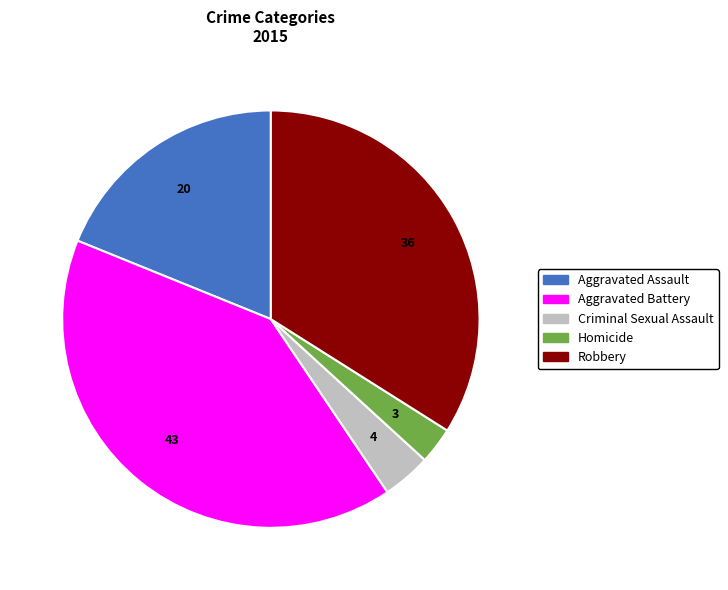

Which has a higher value, Aggravated Battery or Robbery?

Aggravated Battery